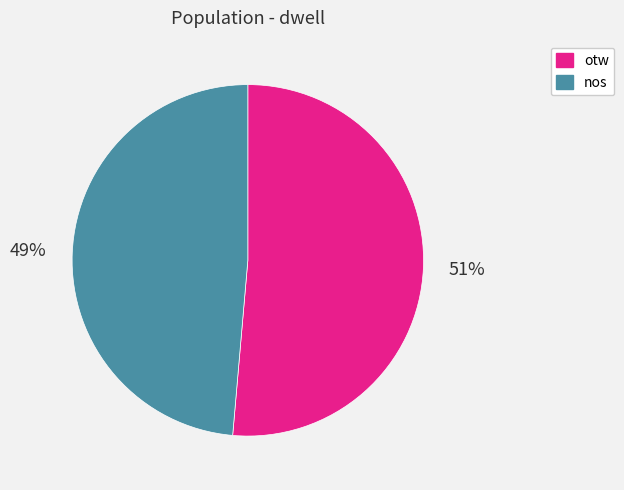

Which has a higher value, nos or otw?

otw